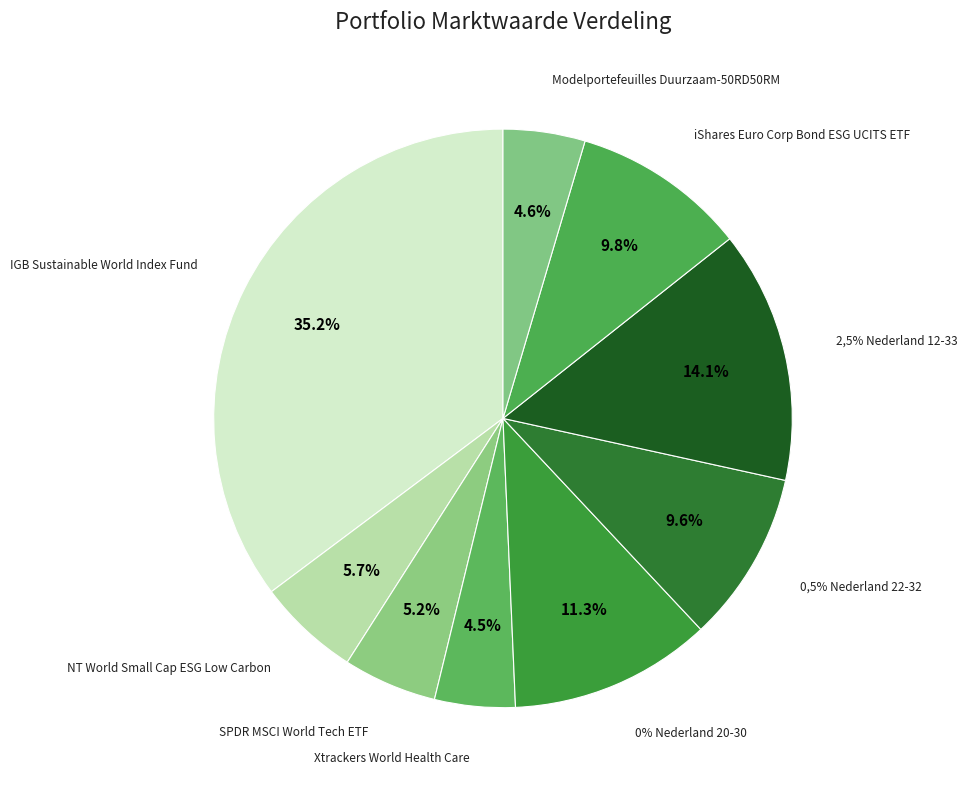

What percentage do SPDR MSCI World Tech ETF and Xtrackers World Health Care together represent?

9.7%